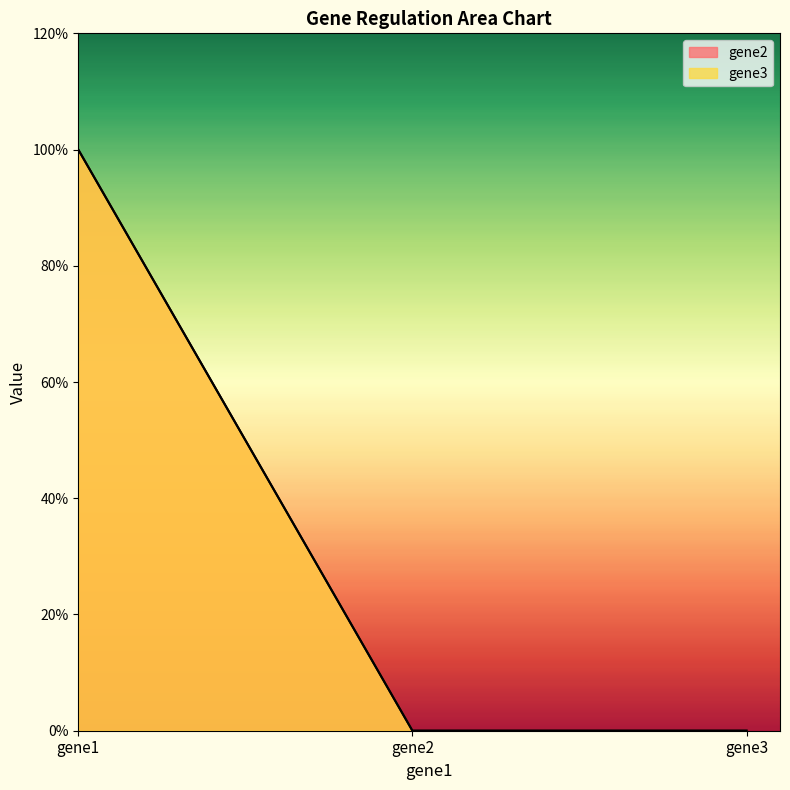

Is it true that gene2 equals 1 at gene1?

True